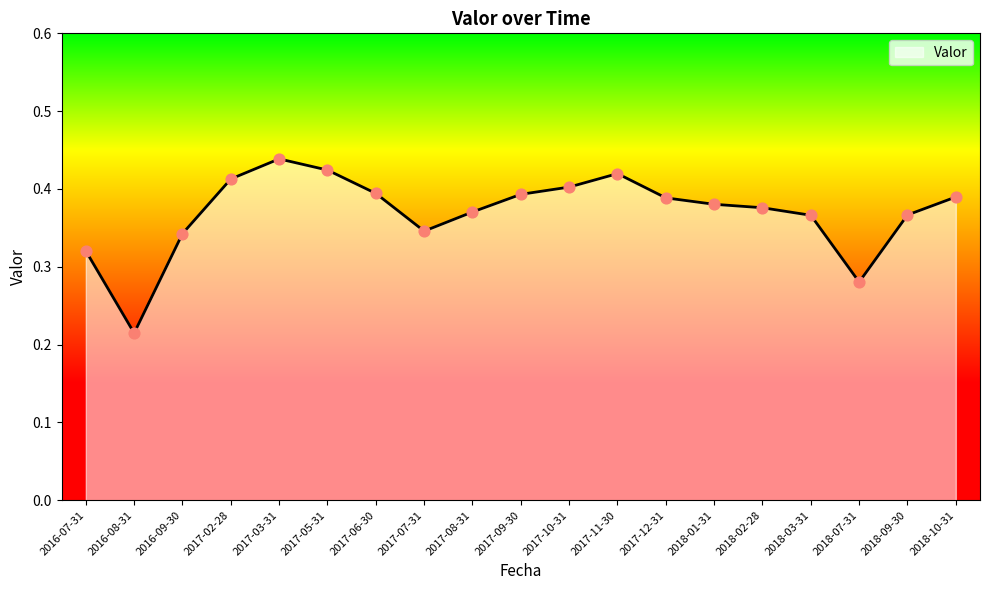

Between 2018-07-31 and 2016-09-30, which is larger?

2016-09-30